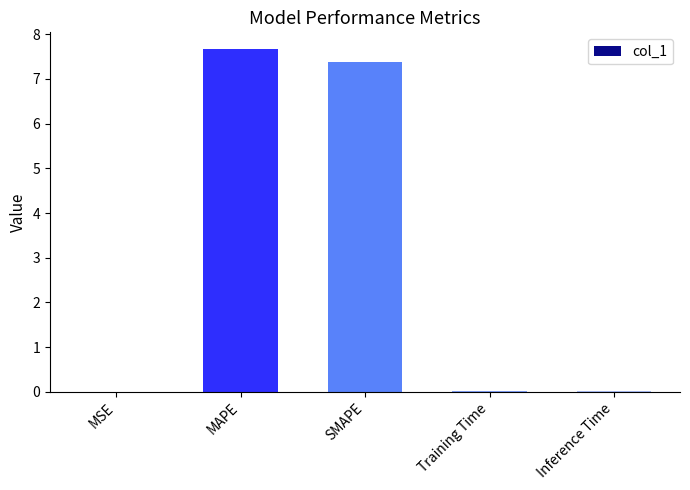

True or false: the data shows 0.0 at Training Time.

True